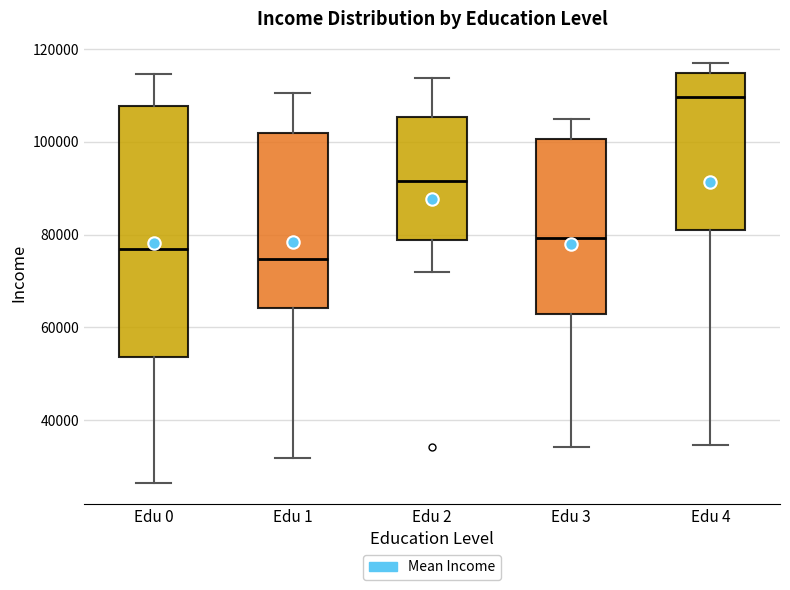

Which box is the tallest, from its lower edge to its upper edge?

Edu 0